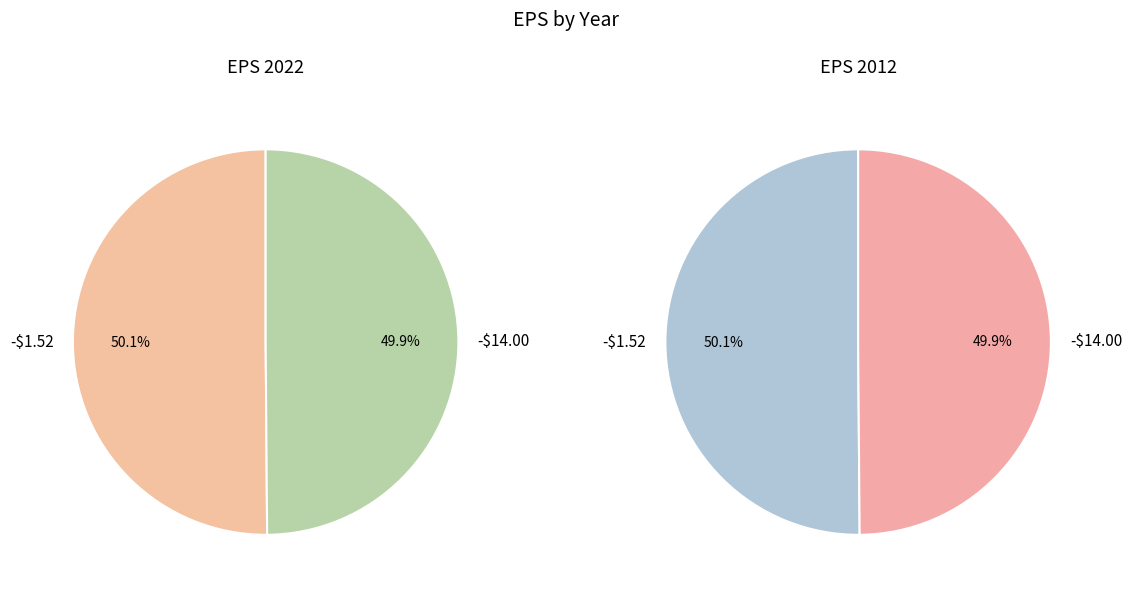

What percentage is the -$1.52 slice, to the nearest percent?

50%